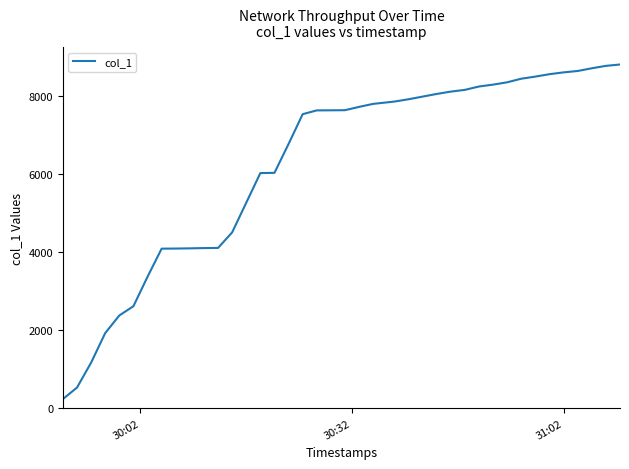

What is the maximum value shown in the chart?

8797.8